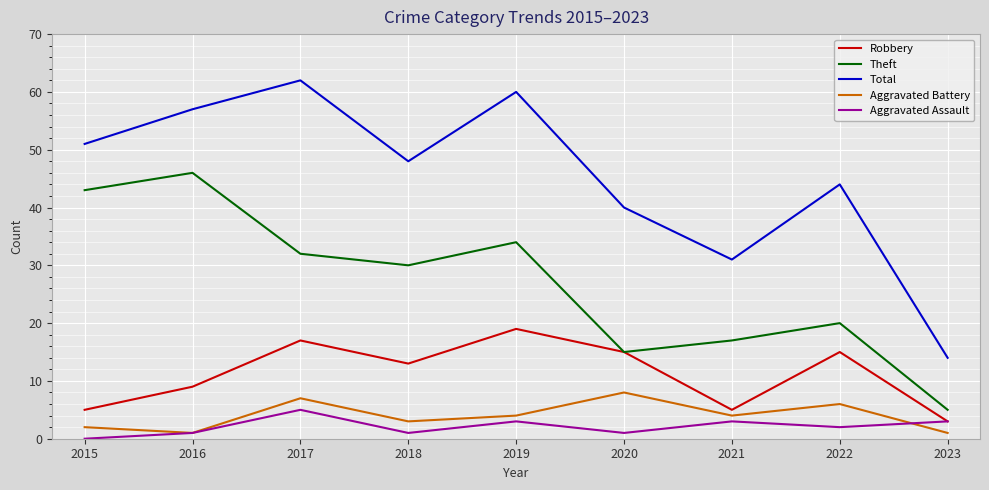

What is the total value across all series at 2021?

60